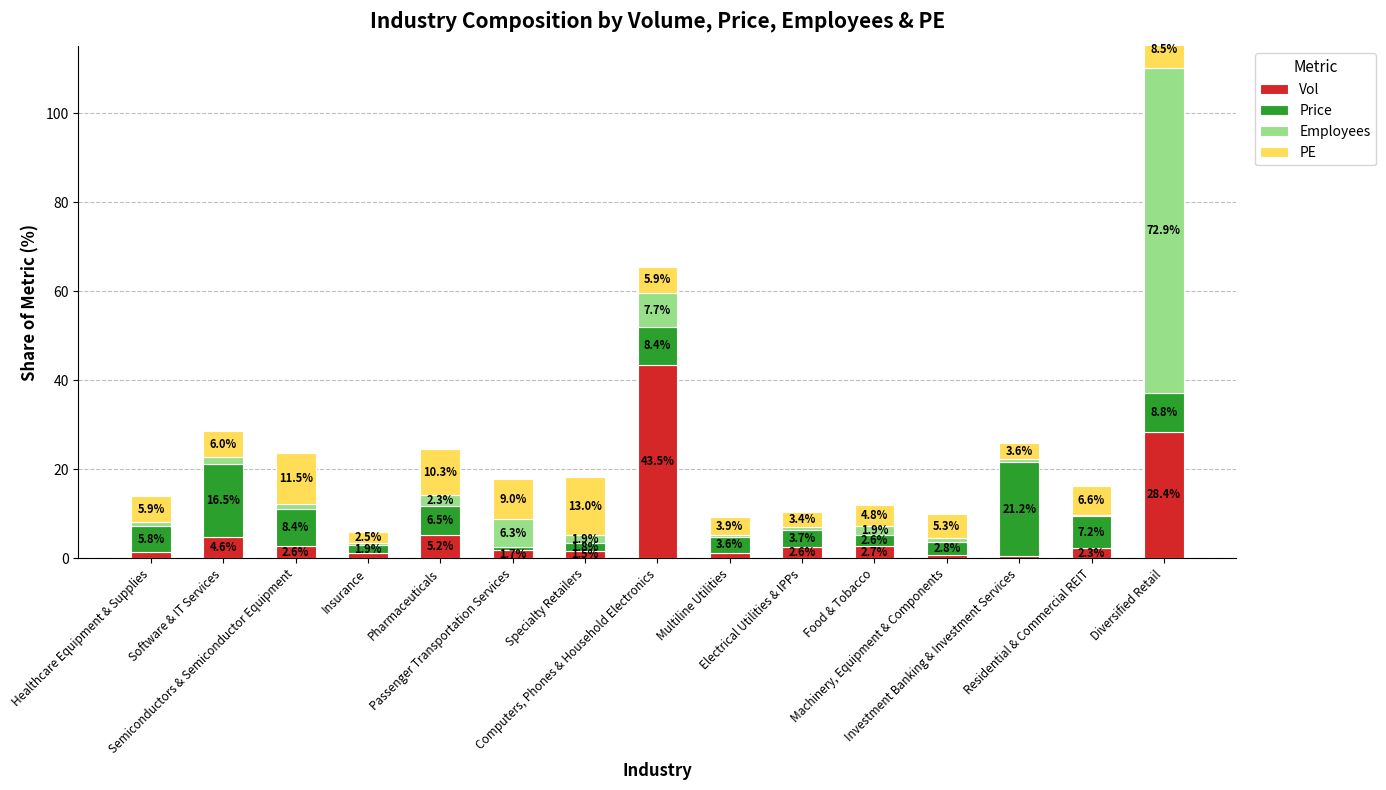

What is the difference between the second highest and second lowest values in the Price series?

14.8